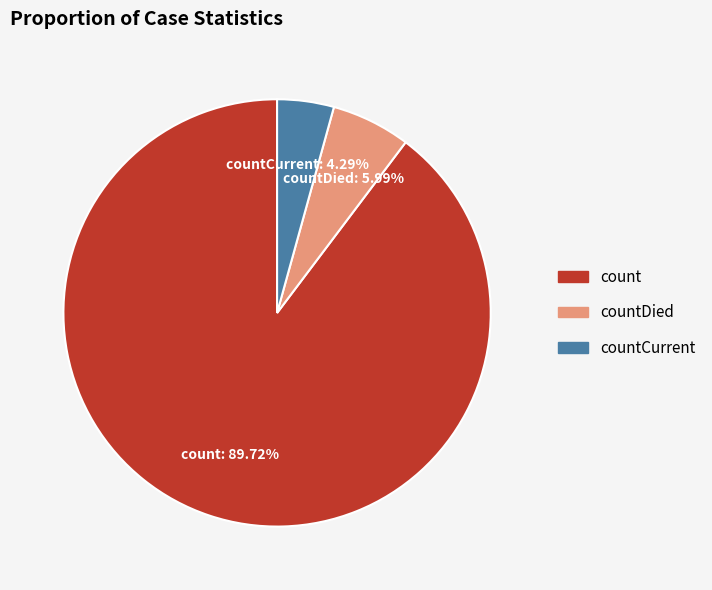

How many slices are in this pie chart?

3